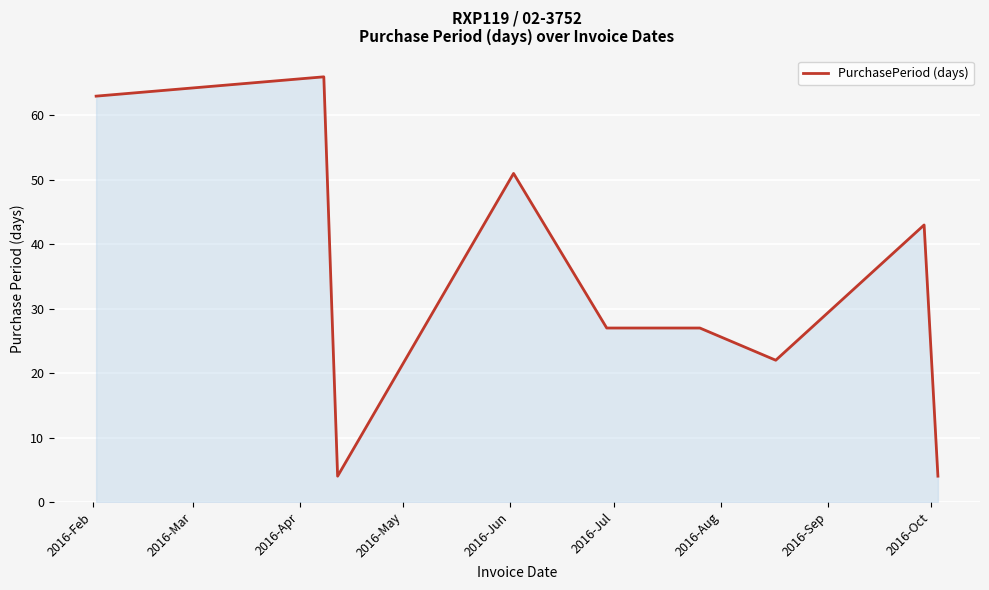

What is the minimum value shown in the chart?

4